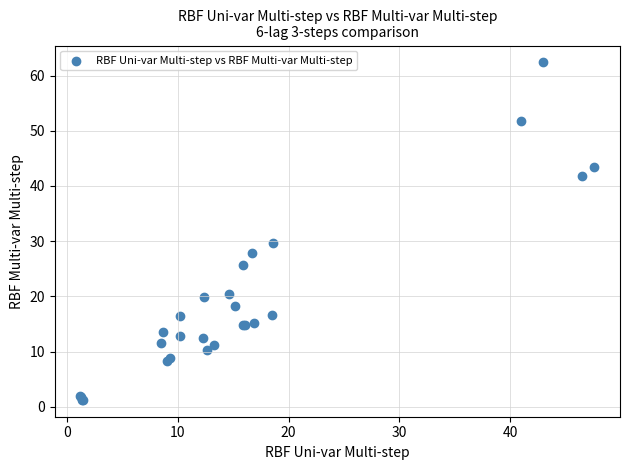

What Y value in the scatter plot is closest to 31?

29.6